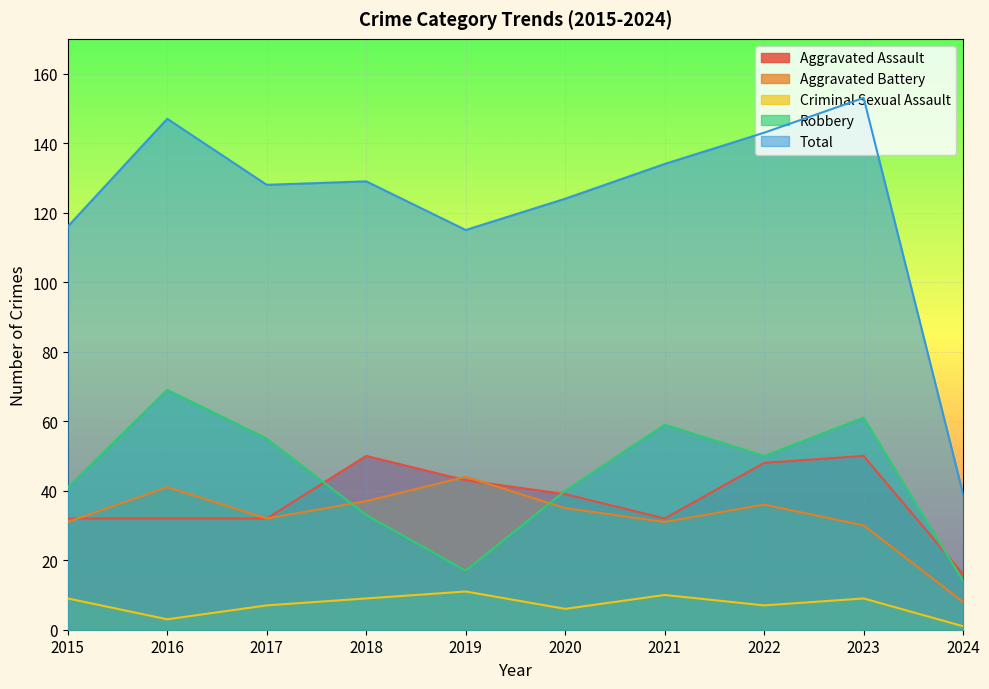

List the labels in order of Robbery value, smallest first.

2024, 2019, 2018, 2020, 2015, 2022, 2017, 2021, 2023, 2016